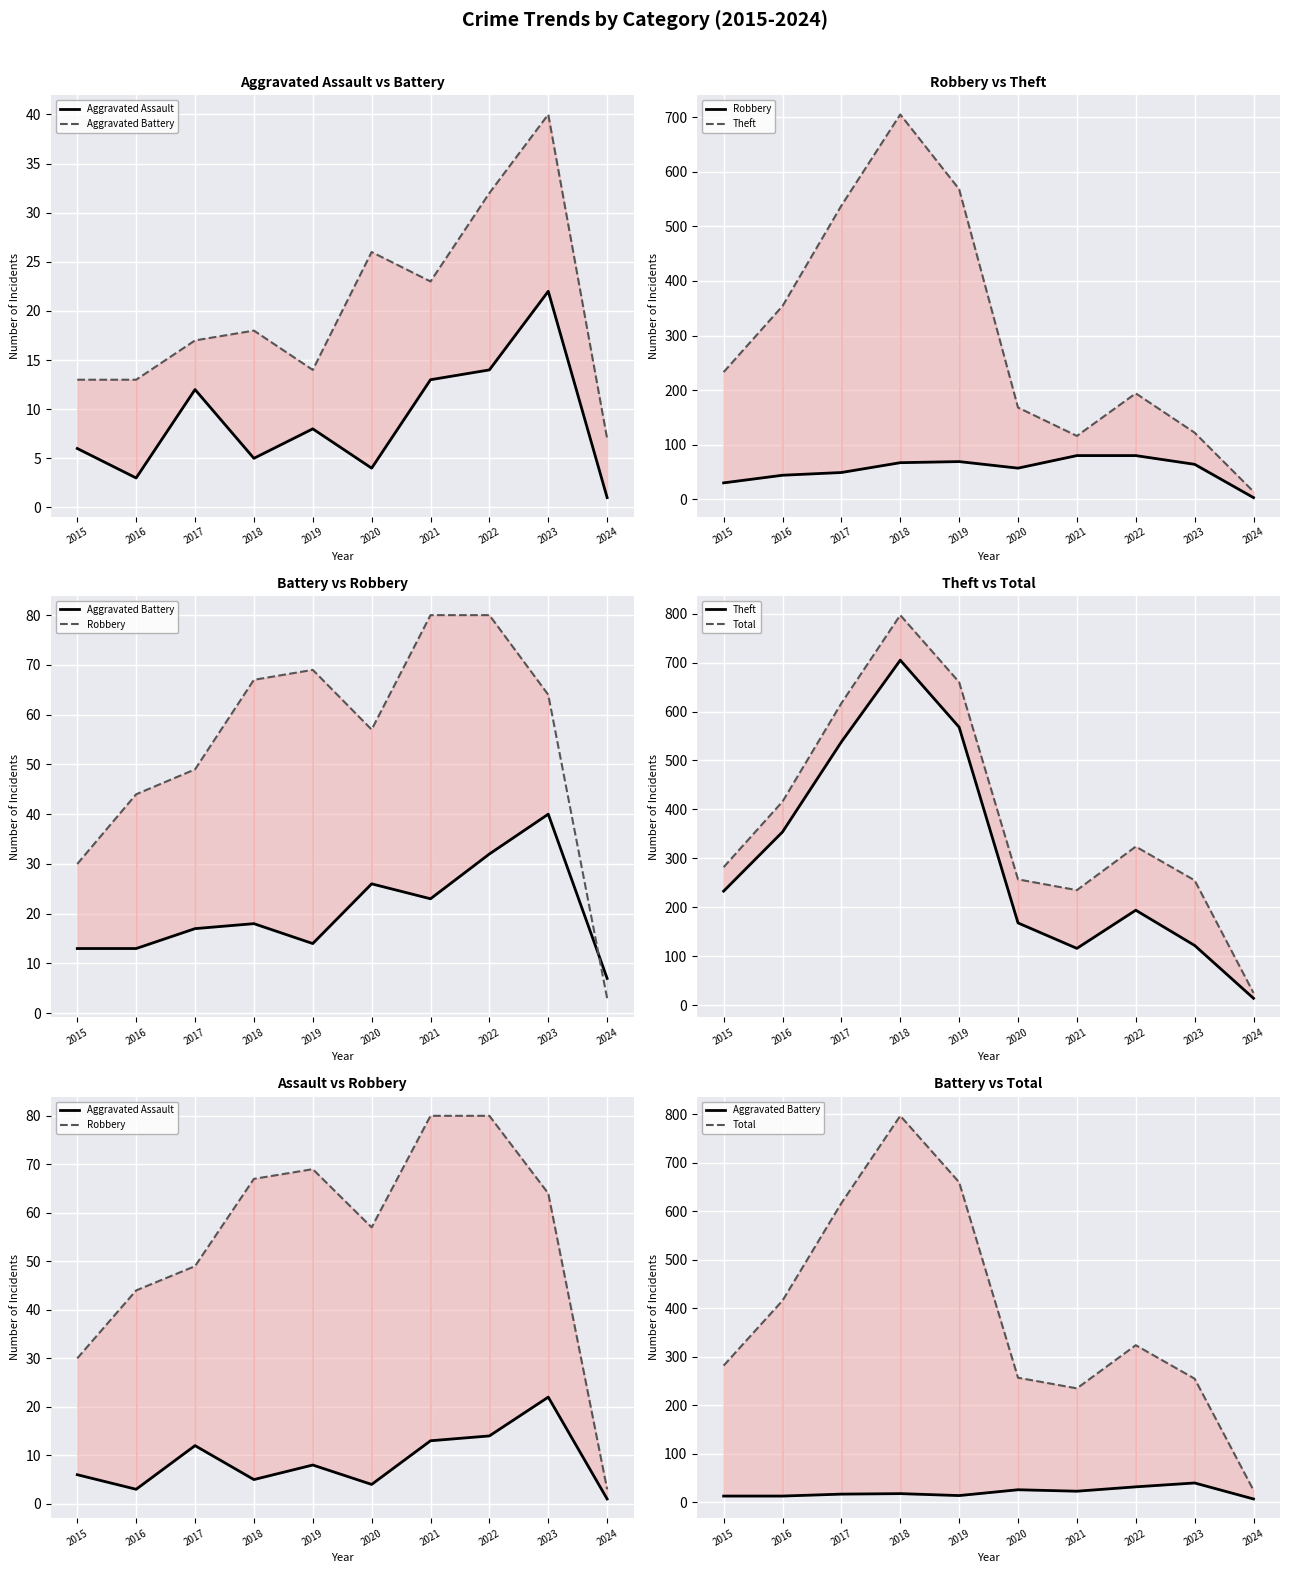

What are all the series names shown in the legend?

Aggravated Assault, Aggravated Battery, Robbery, Theft, Total